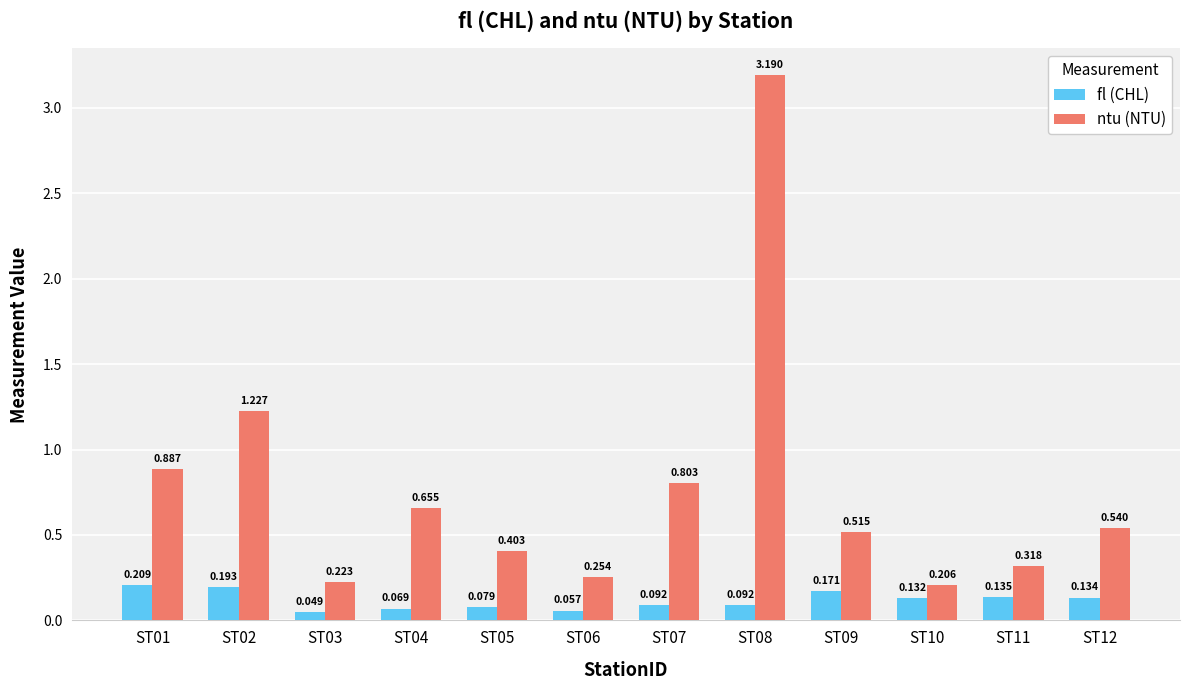

Is the value of fl (CHL) at ST11 greater than the value of ntu (NTU) at ST08?

No